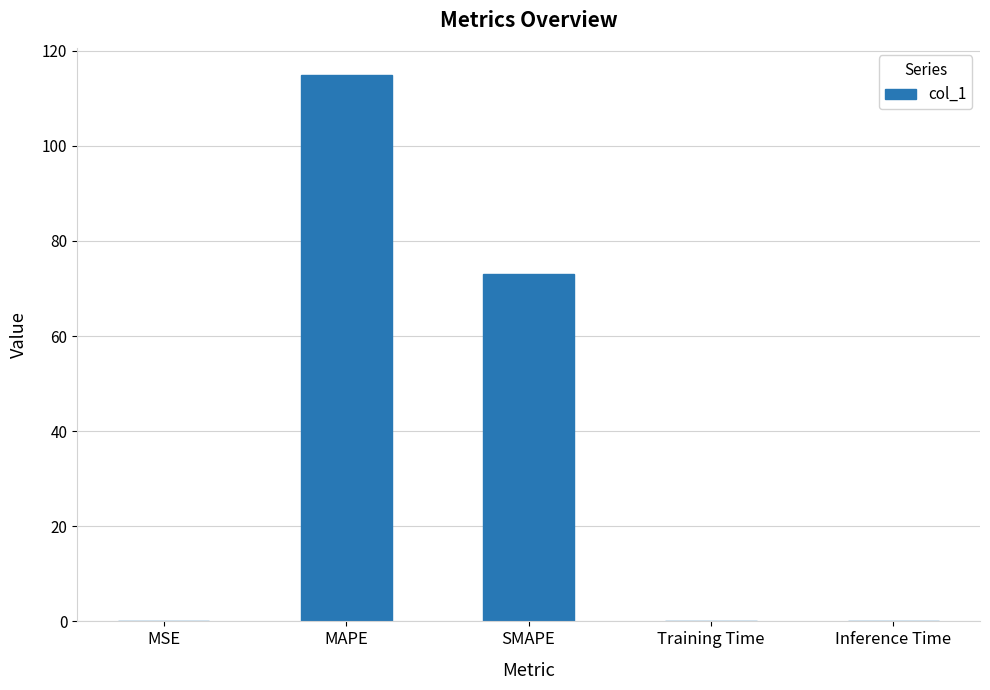

Count the number of data series in this chart.

1